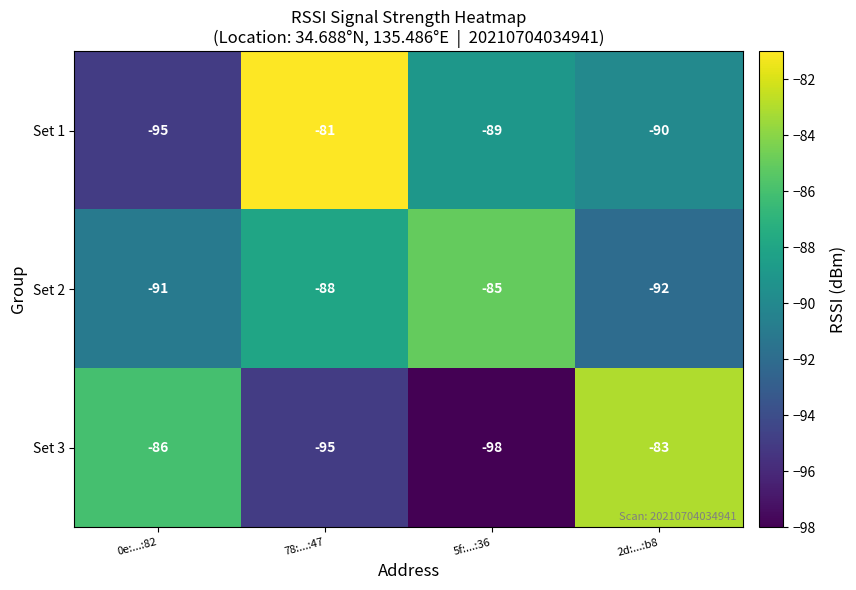

Which series changed the most between 78:...:47 and 2d:...:b8?

Set 3